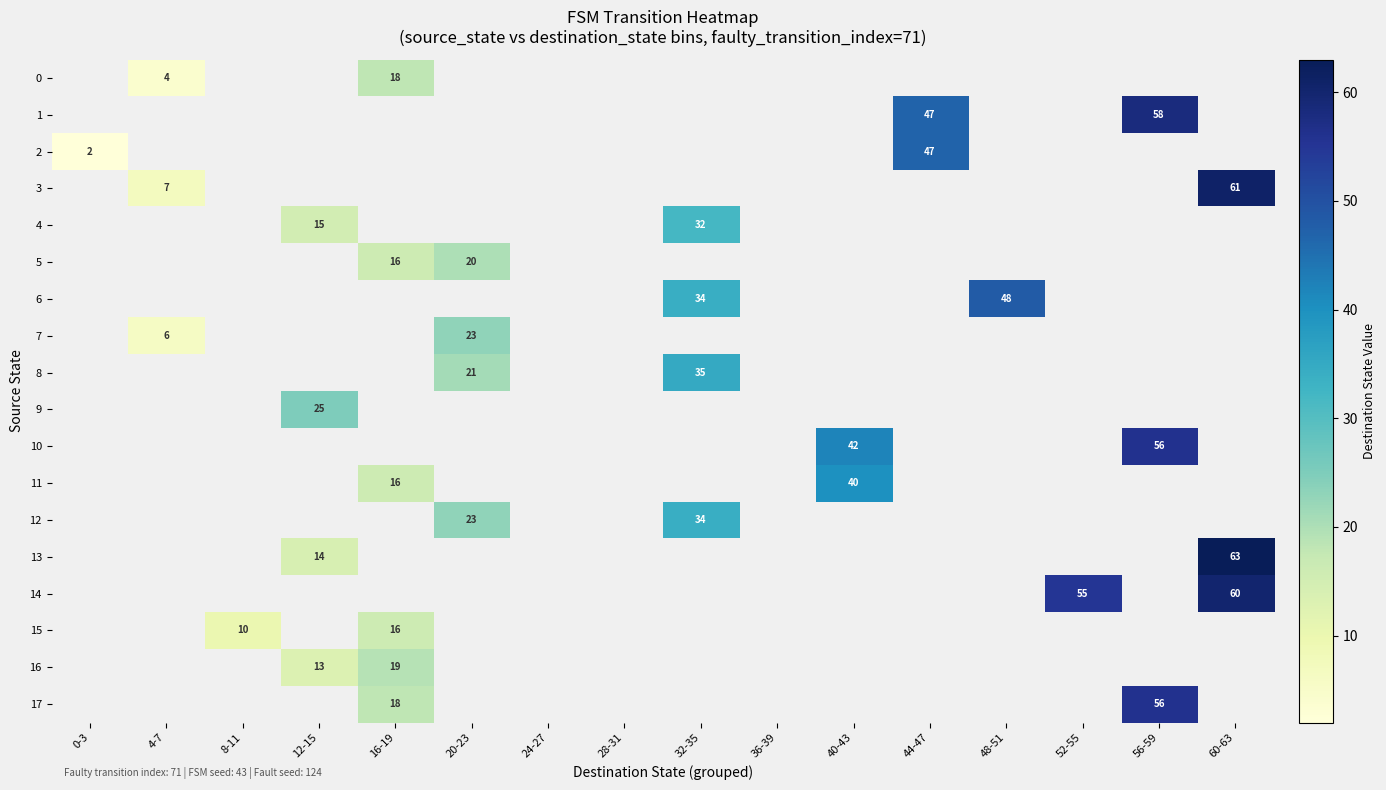

Is it true that 13 equals 98 at 60-63?

False